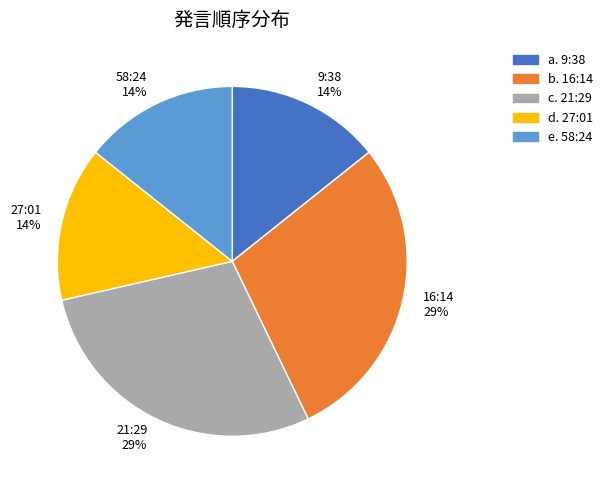

Is the sum of 27:01 14% and 58:24 14% greater than half?

No